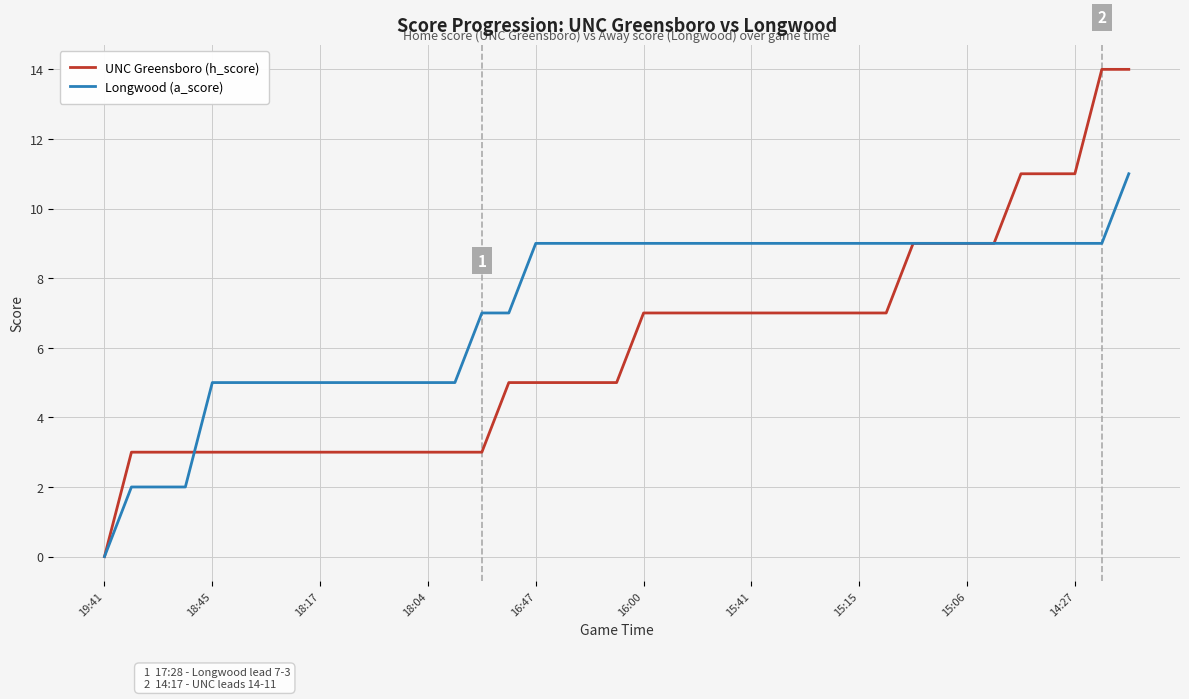

What is the highest value of the UNC Greensboro (h_score) series?

14